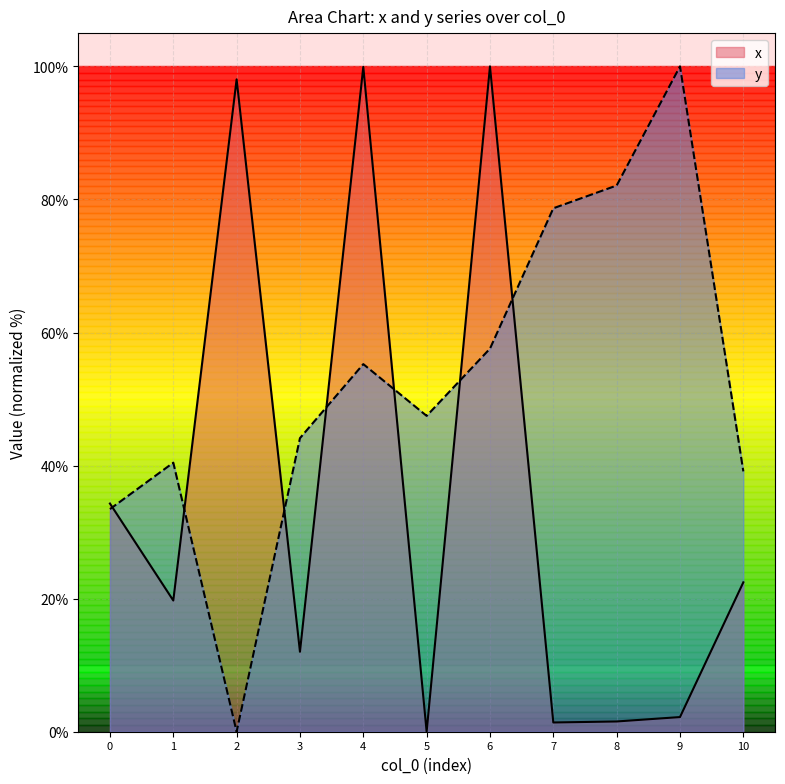

Between which two adjacent categories do x and y first intersect?

0 and 1